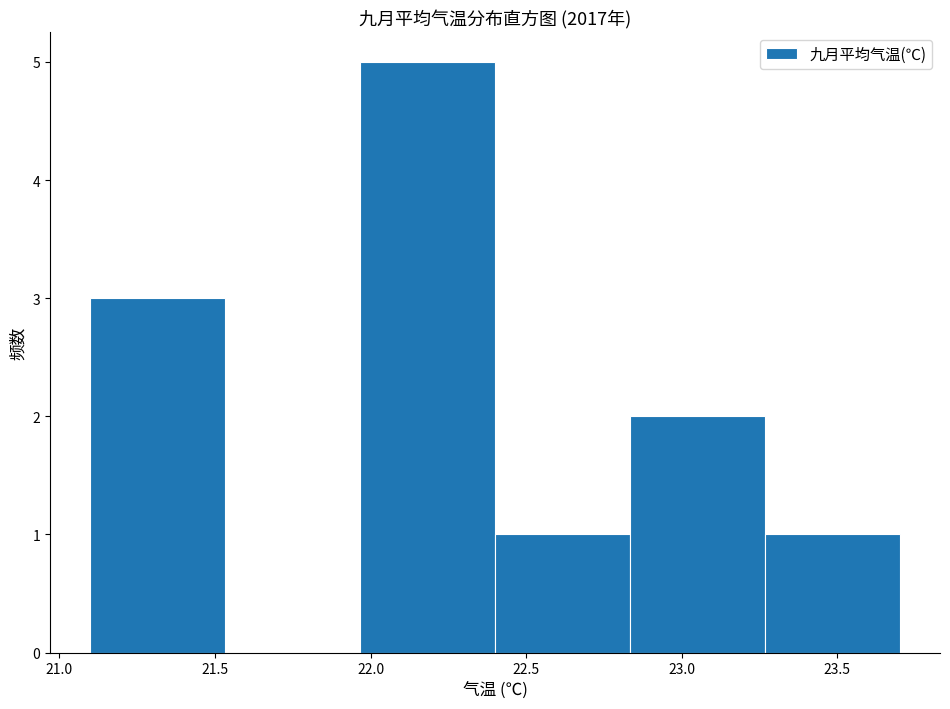

How tall is the bar that spans 22.85 to 23.25 on the x-axis? Neither the bar edges nor the heights are printed on the chart, so give them approximately, as read against the axes.

2